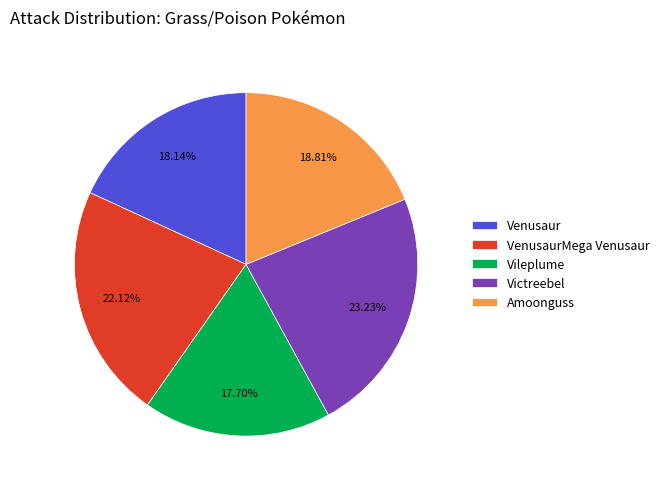

Which has a higher value, Amoonguss or Vileplume?

Amoonguss